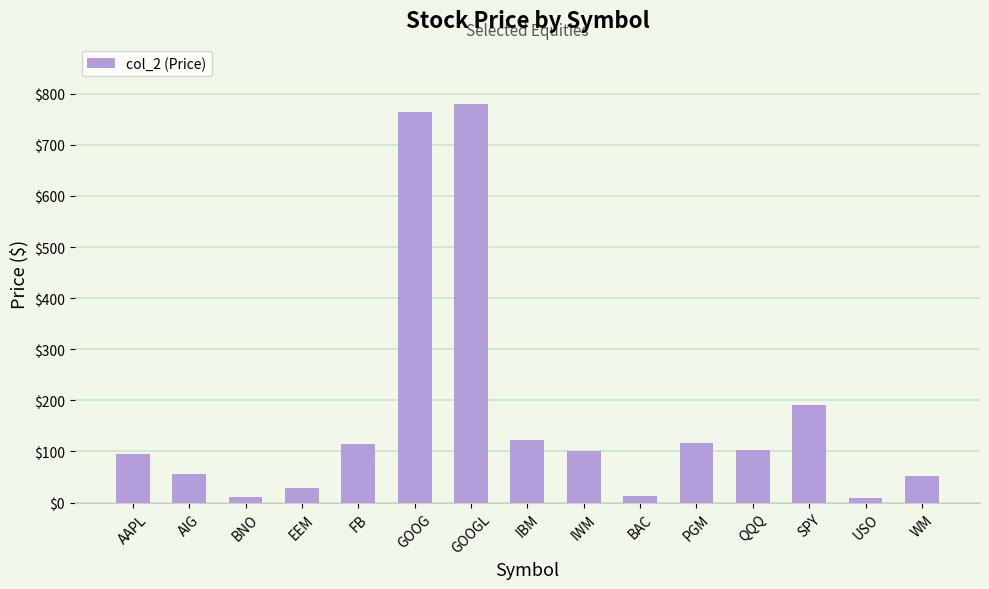

Read the value at PGM.

116.5